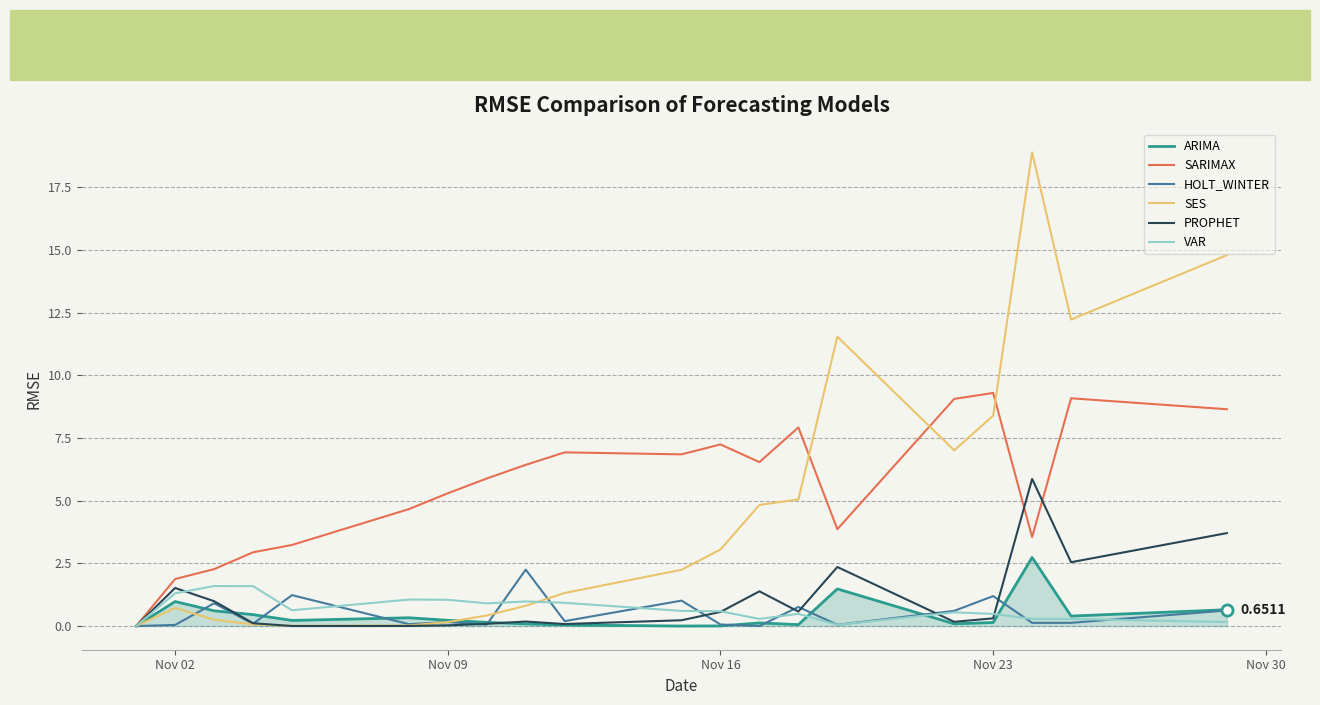

Which series has the largest total across all categories?

SARIMAX